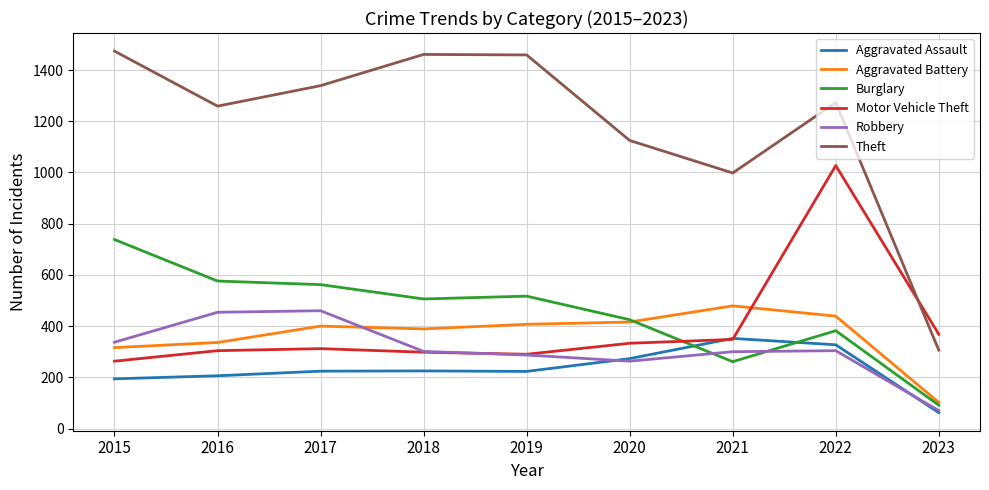

Is this an area chart (filled region under the line)?

No